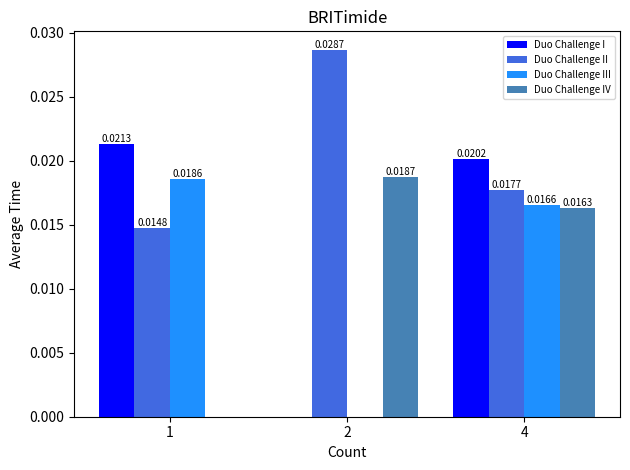

At which category is the sum across all series the highest?

4